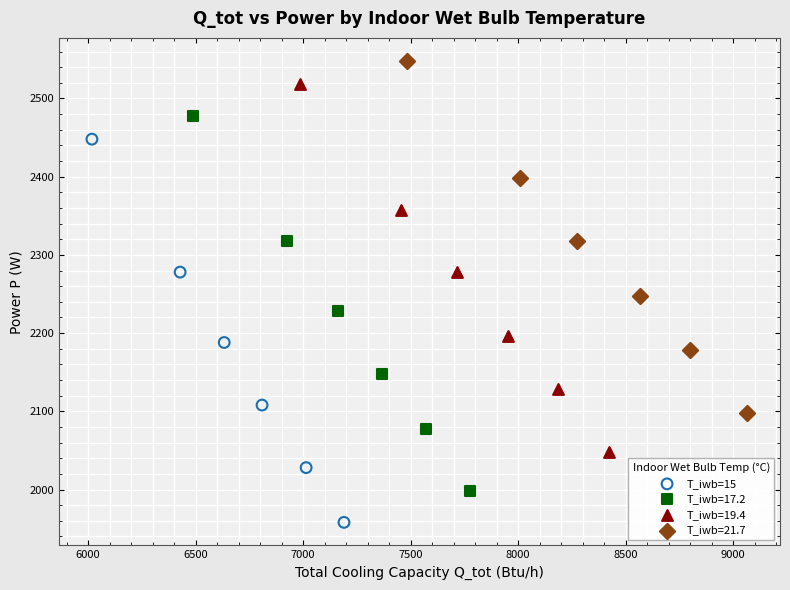

Which series has the widest spread of Y values?

T_iwb=15